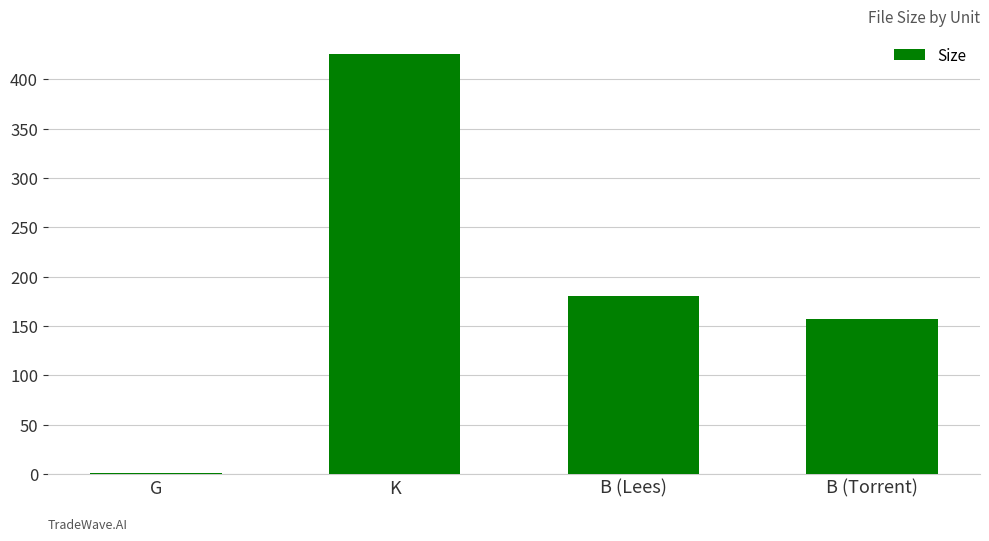

Count the number of categories in the chart.

4